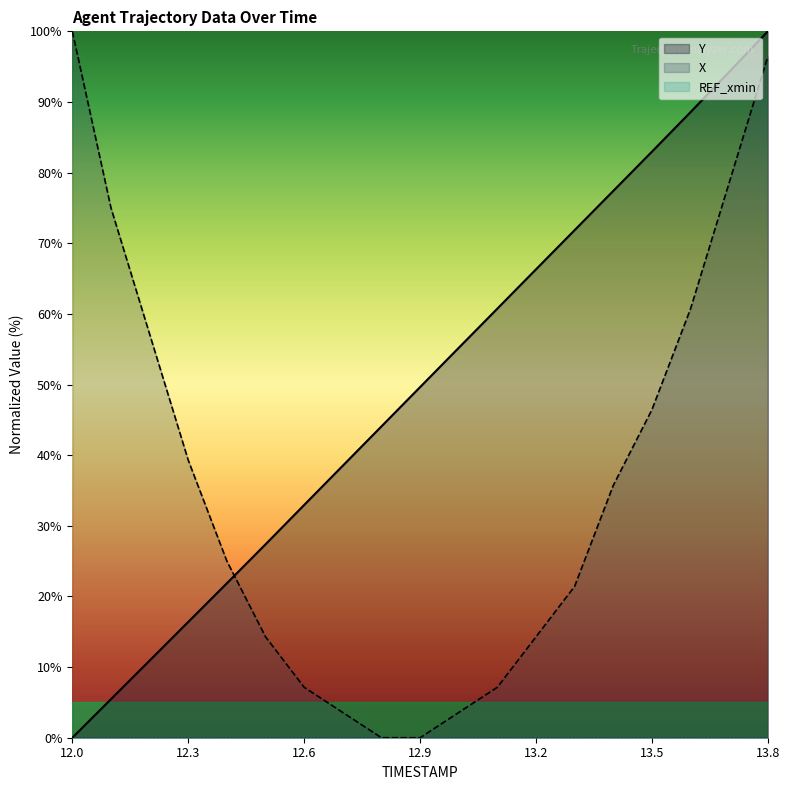

What is the label of the 11th point from the right?

12.8